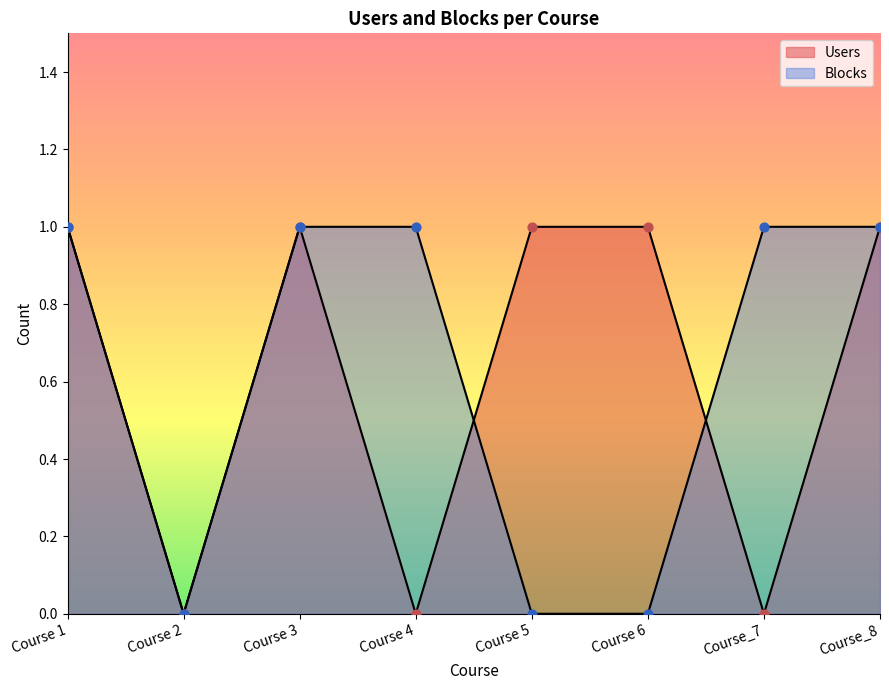

What are all the series names shown in the legend?

Users, Blocks